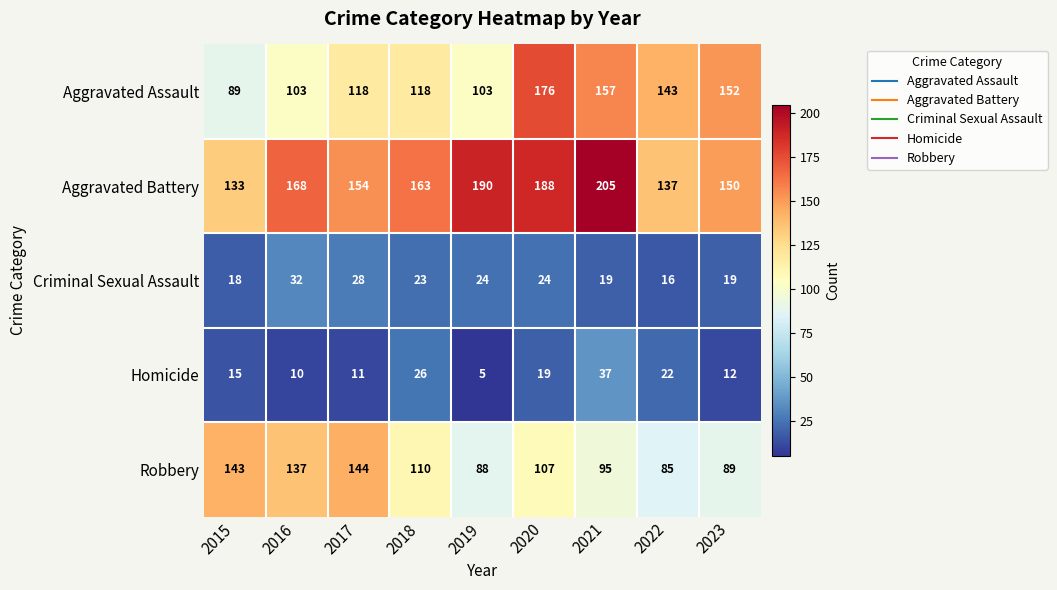

Which series has the largest total across all categories?

Aggravated Battery